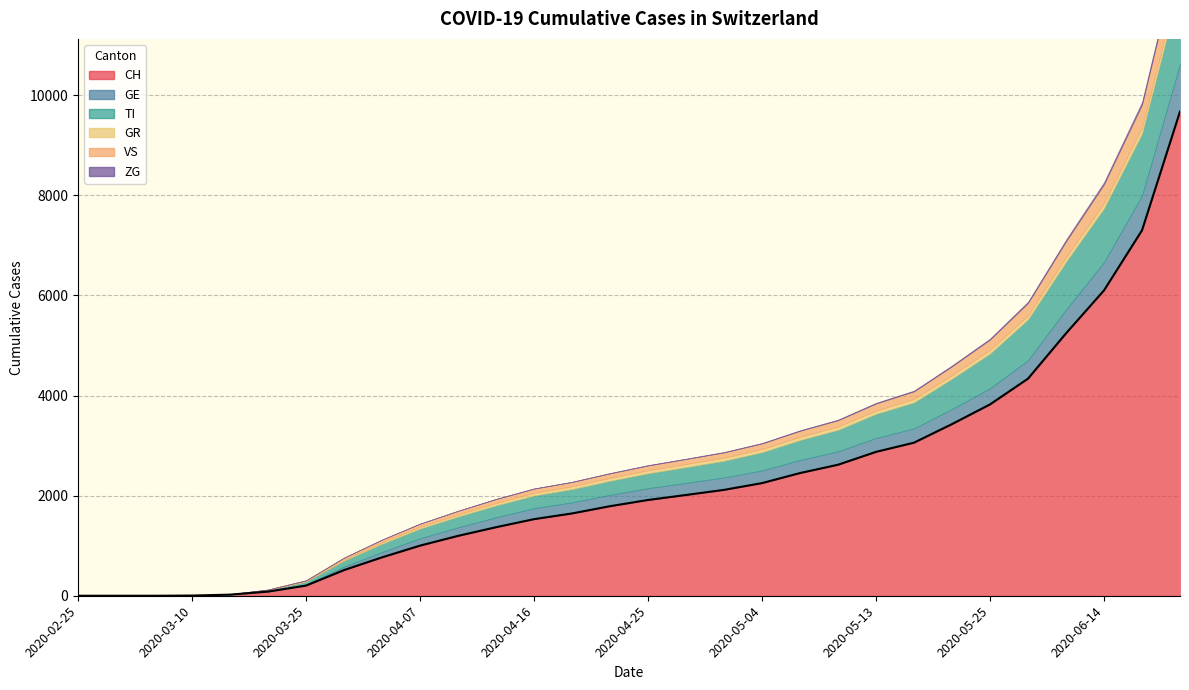

What is the average value?

2310